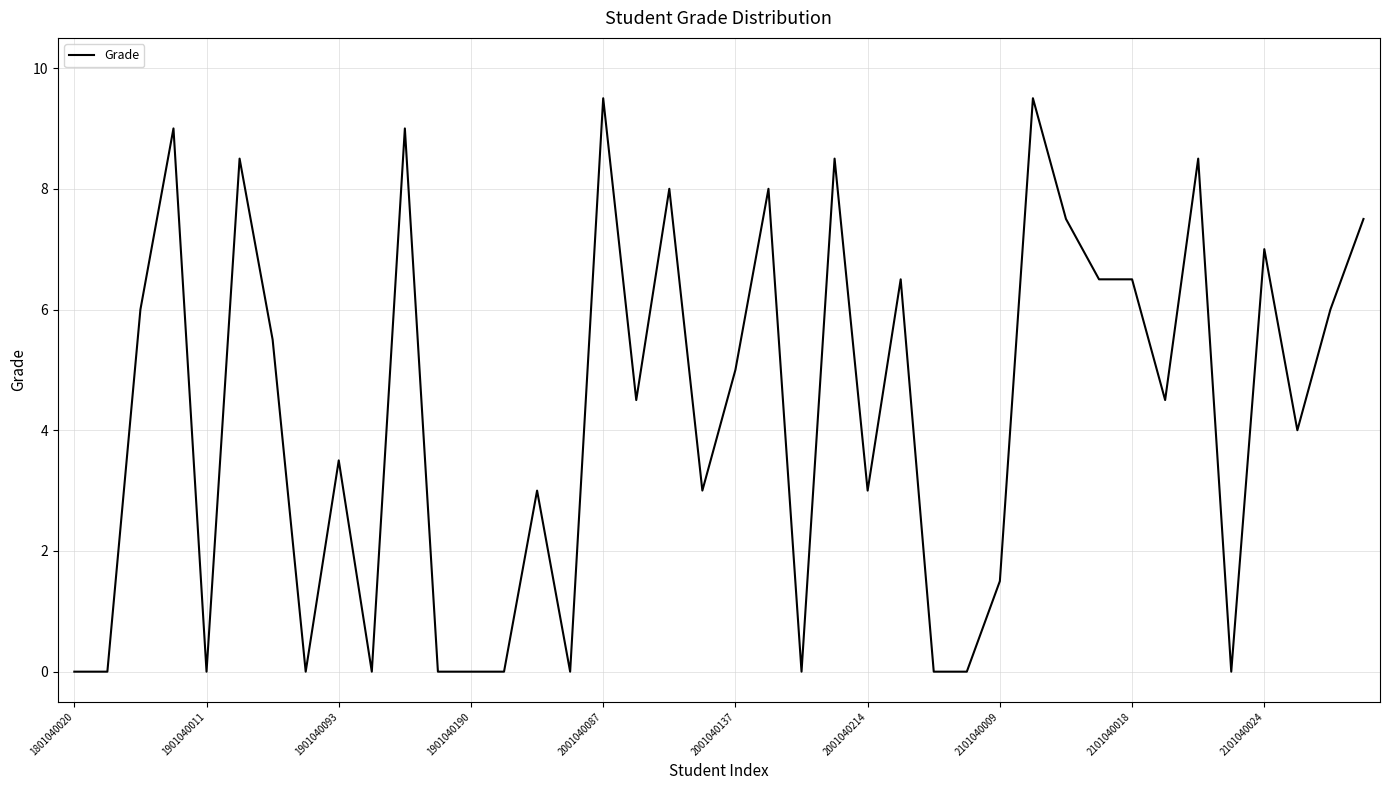

What is the difference between the maximum and minimum values?

9.5